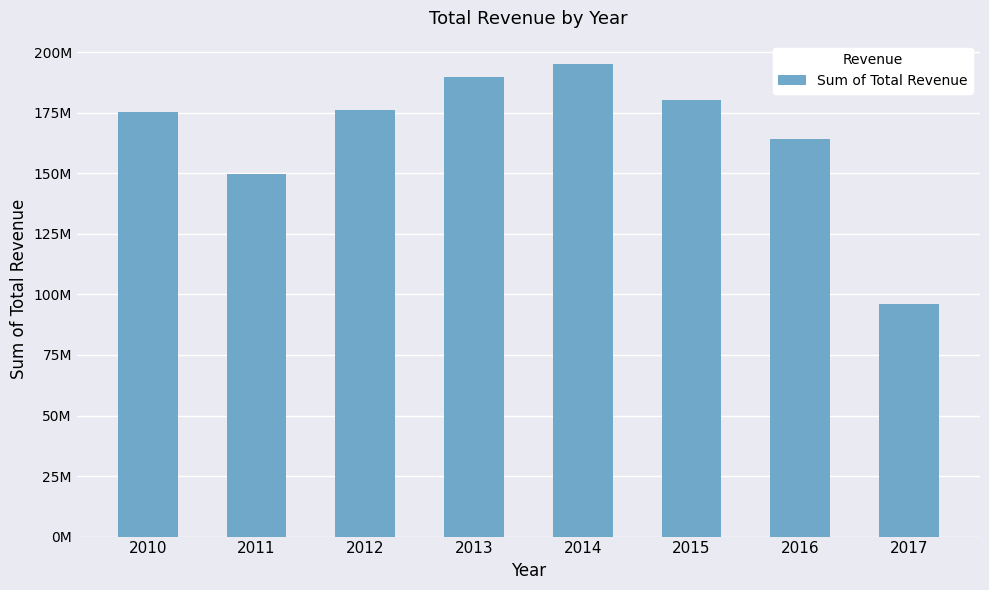

Reading left to right, transcribe all the data shown in this chart.

2010=175462207.9	2011=149927966.6	2012=176391398.1	2013=189797329.8	2014=195075782.4	2015=180487661.5	2016=164122431.7	2017=96057062.3